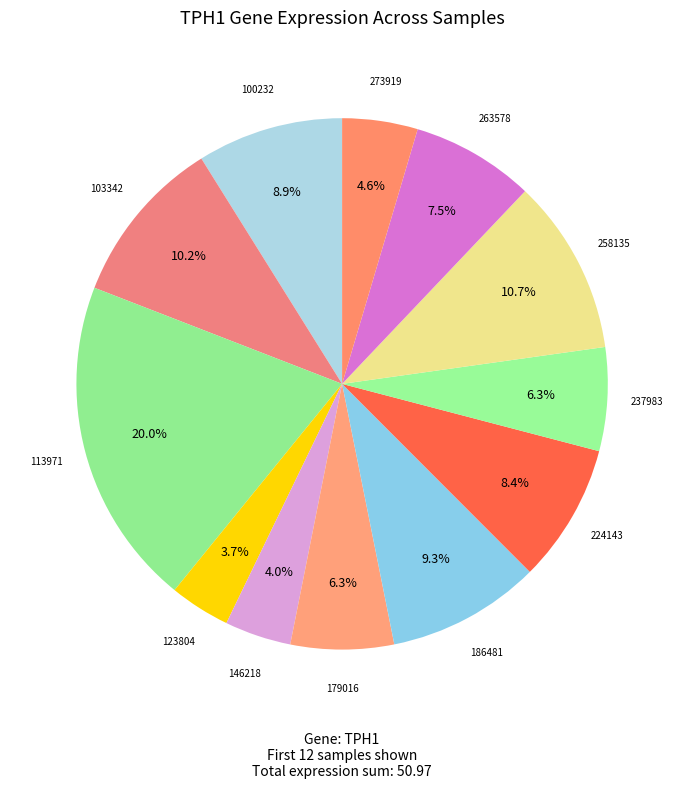

How many slices are in this pie chart?

12